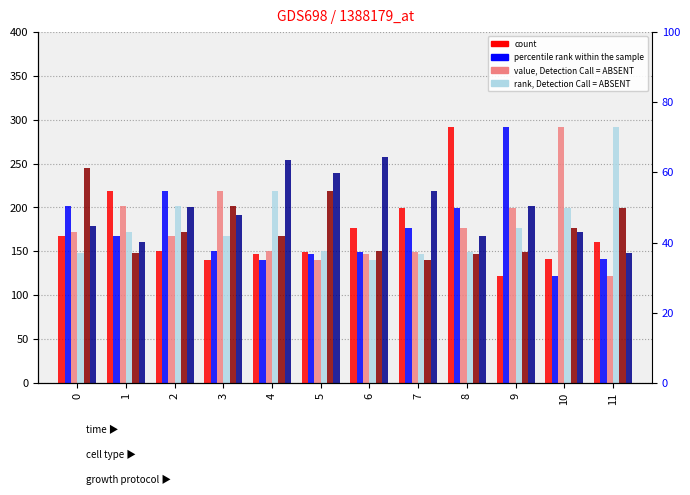

Between 1 and 10, which is larger?

1